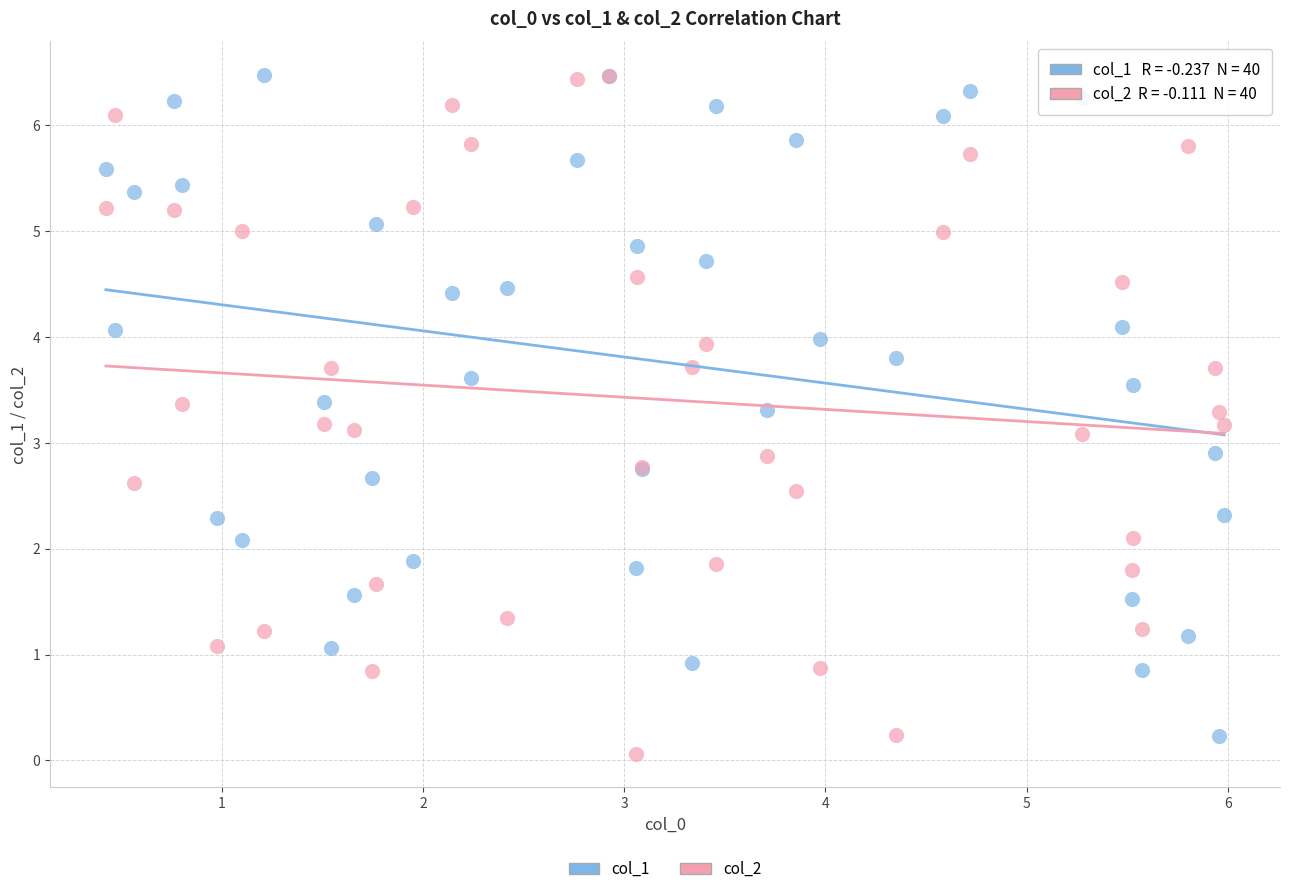

What are all the series names shown in the legend?

col_1, col_2